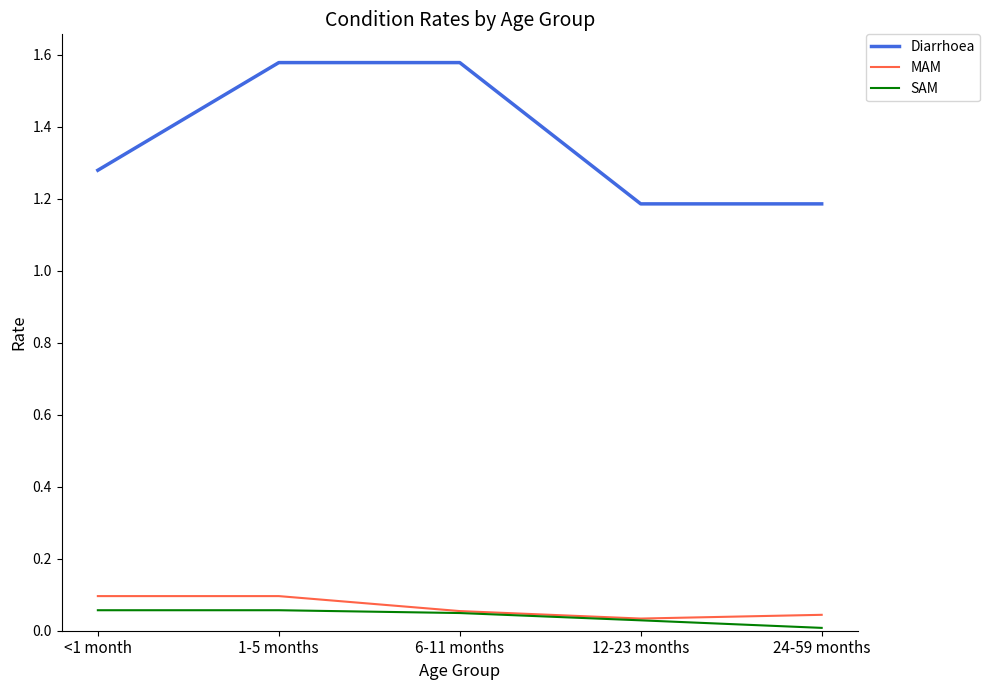

The SAM series shows 0.1 at <1 month. True or false?

True